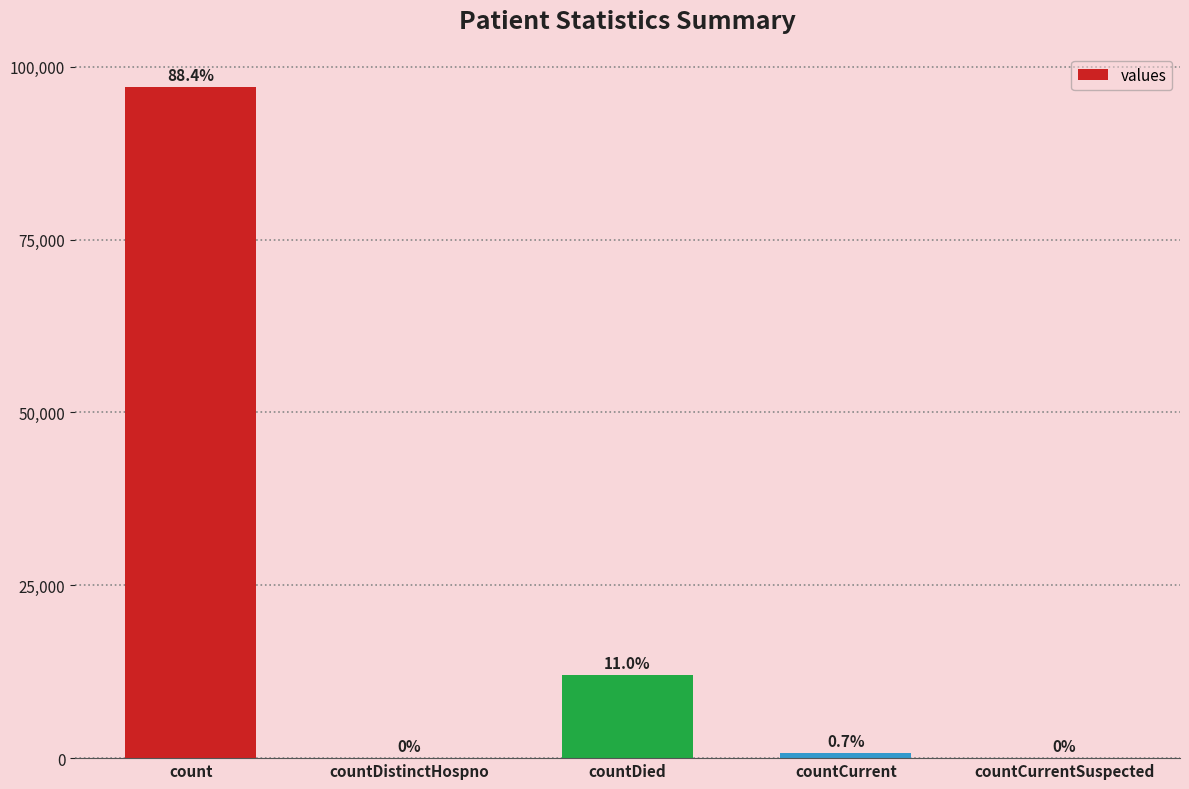

True or false: the data shows 97129 at count.

True